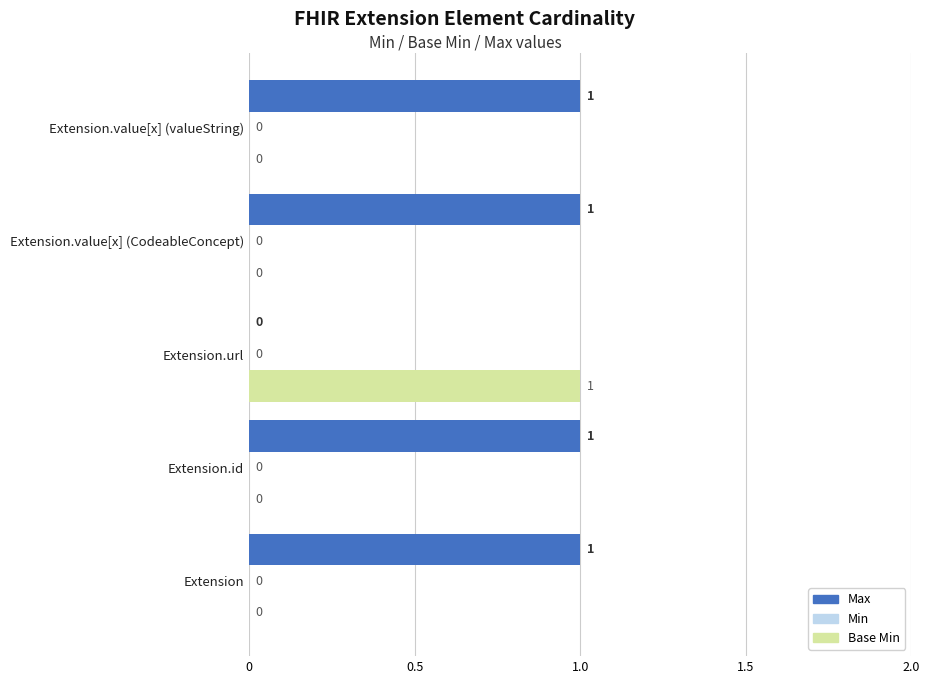

How many Max values are between 1 and 2?

4